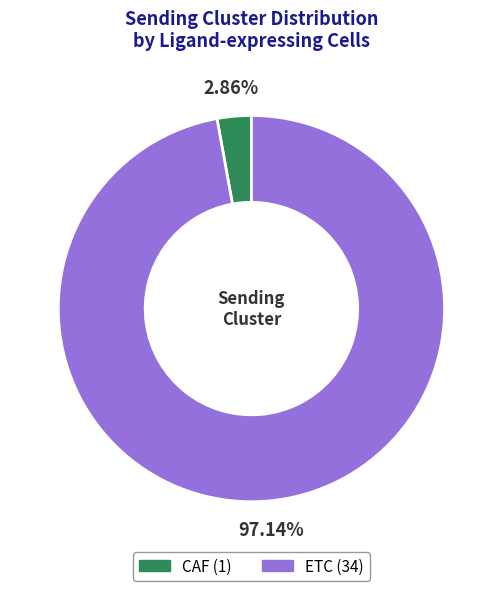

Which slice is the smallest?

CAF